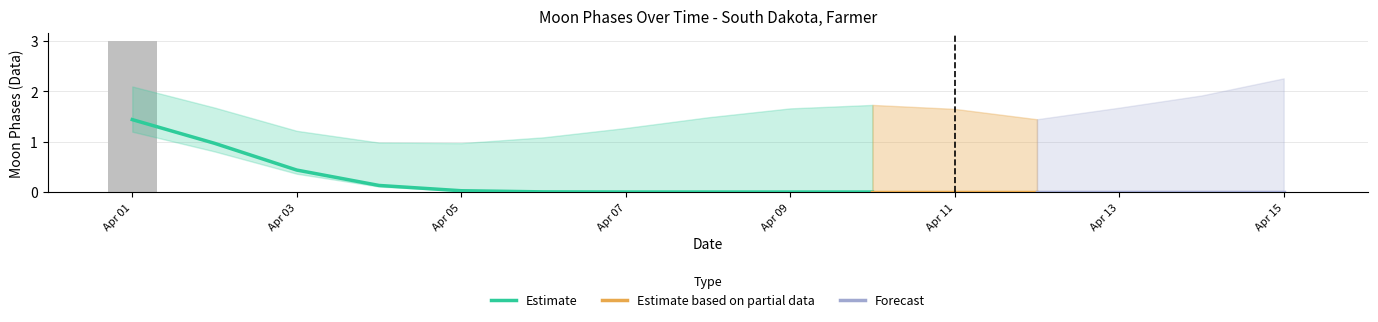

True or false: the data shows 2 at 2022-04-03.

False